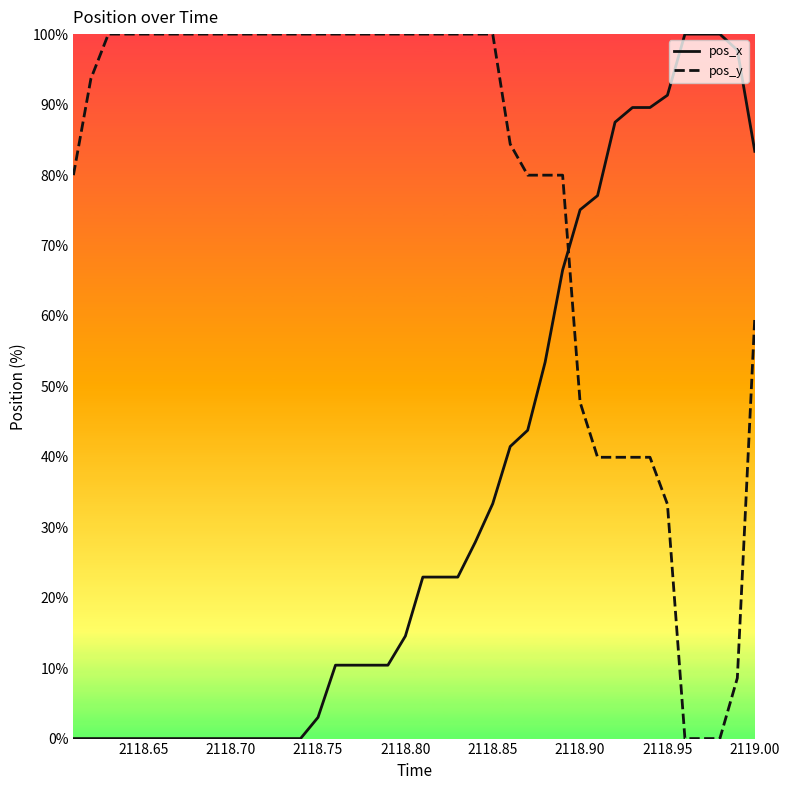

Reading left to right, list all the values displayed in this chart.

pos_x: 0.0	0.0	0.0	0.0	0.0	0.0	0.0	0.0	0.0	0.0	0.0	0.0	0.0	0.0	3.0	10.4	10.4	10.4	10.4	14.6	22.9	22.9	22.9	27.9	33.3	41.5	43.8	53.4	66.5	75.1	77.1	87.5	89.6	89.6	91.3	100.0	100.0	100.0	97.7	83.4
pos_y: 80.0	93.7	100.0	100.0	100.0	100.0	100.0	100.0	100.0	100.0	100.0	100.0	100.0	100.0	100.0	100.0	100.0	100.0	100.0	100.0	100.0	100.0	100.0	100.0	100.0	84.4	80.0	80.0	80.0	47.7	39.9	39.9	39.9	39.9	33.3	0.0	0.0	0.0	8.6	59.8